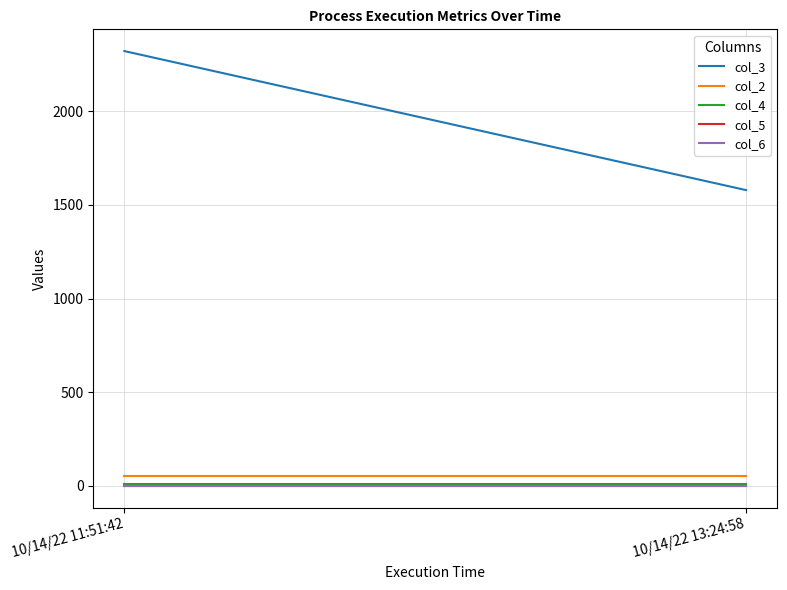

The col_3 series shows 1579.5 at 10/14/22 13:24:58. True or false?

True